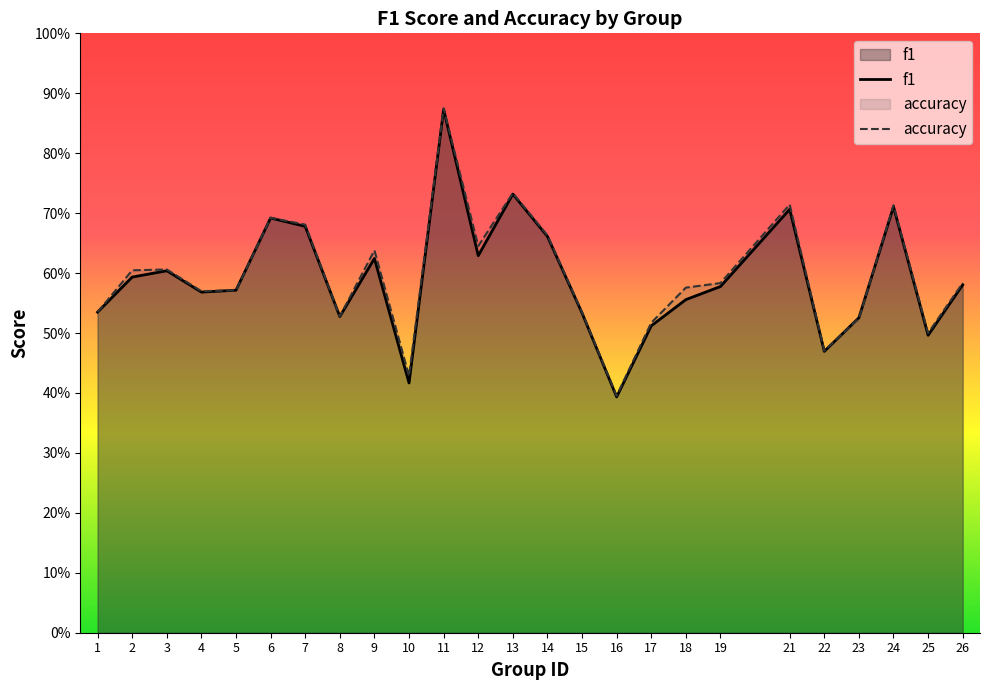

True or false: accuracy has a value of 0.5 at 8.

True